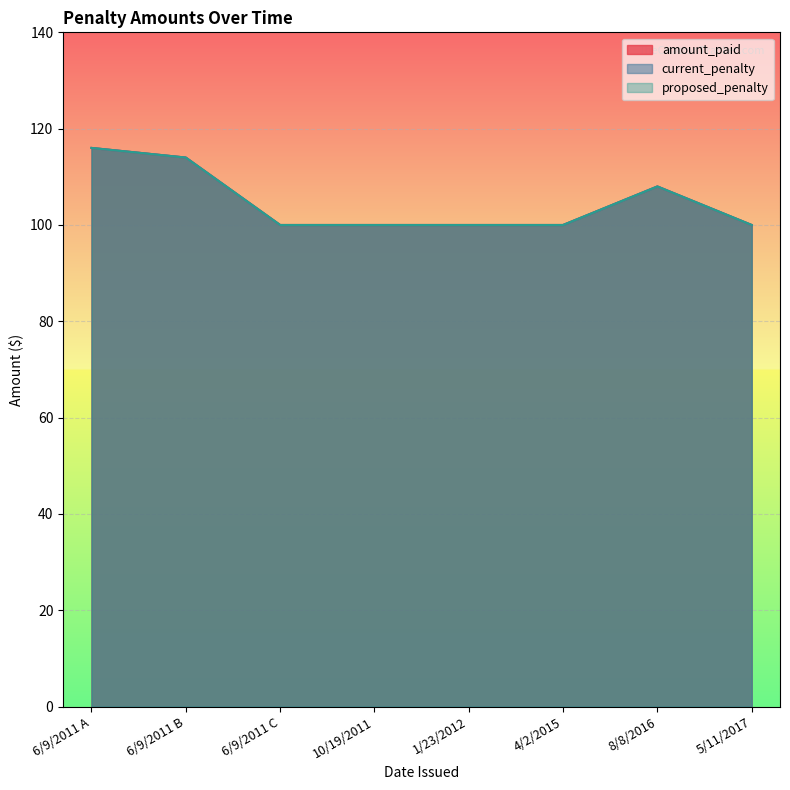

Does the chart display data point markers on the line(s)?

No